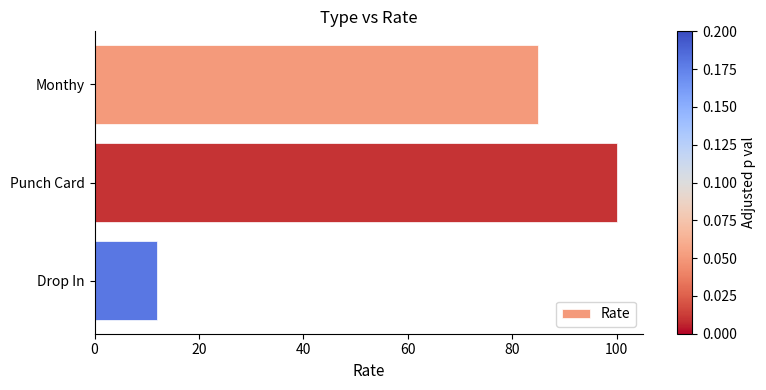

How many data points does each series have?

3